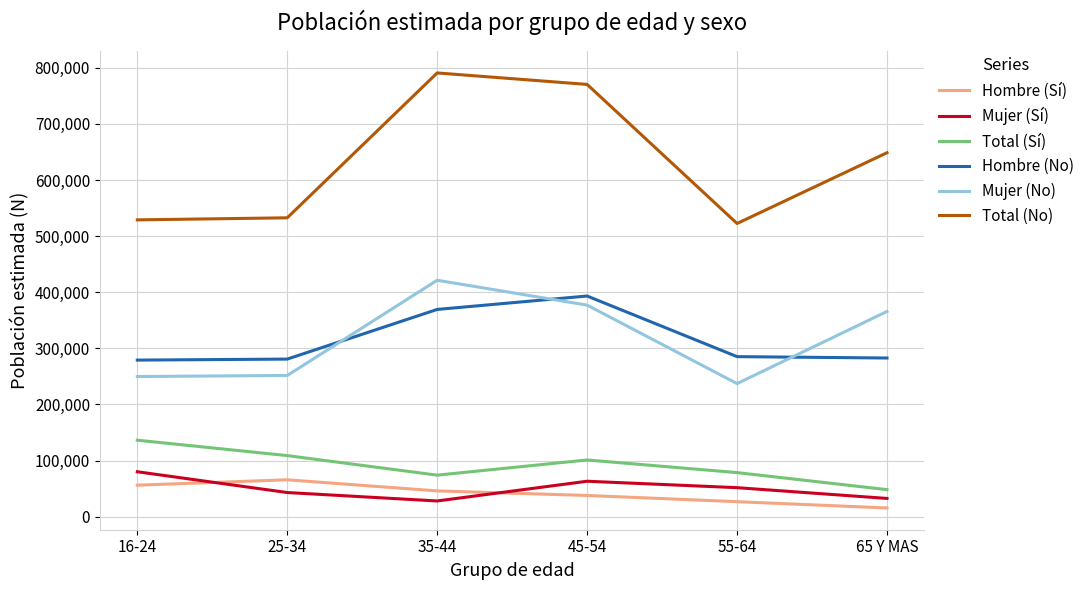

Where is the first local maximum for Hombre (Sí)?

25-34